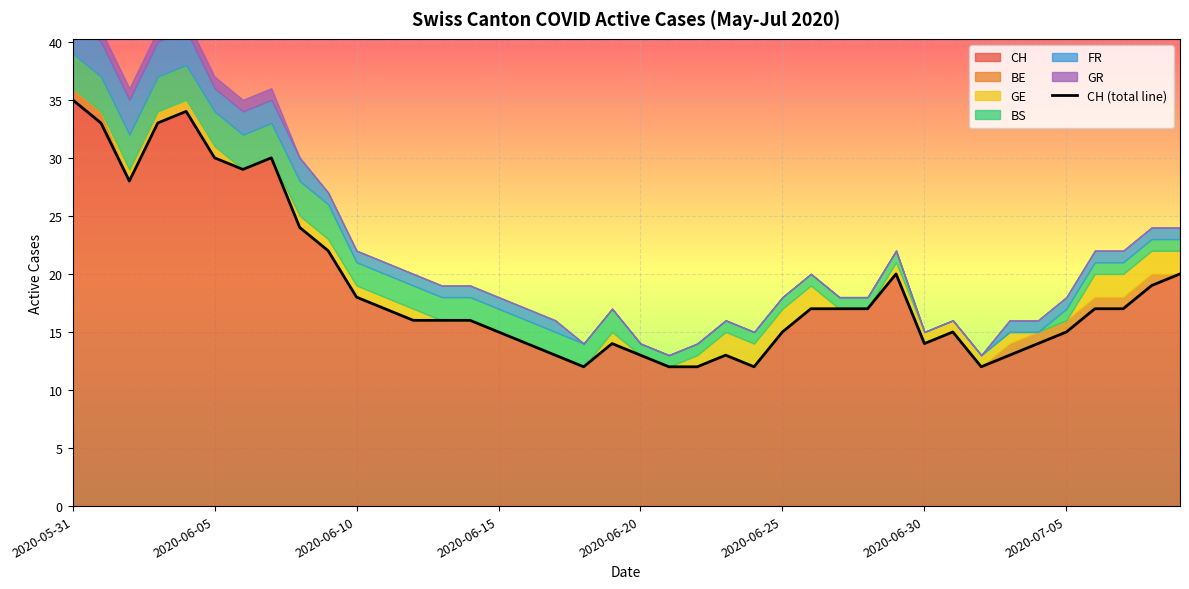

What is the label of the 17th point from the left?

16